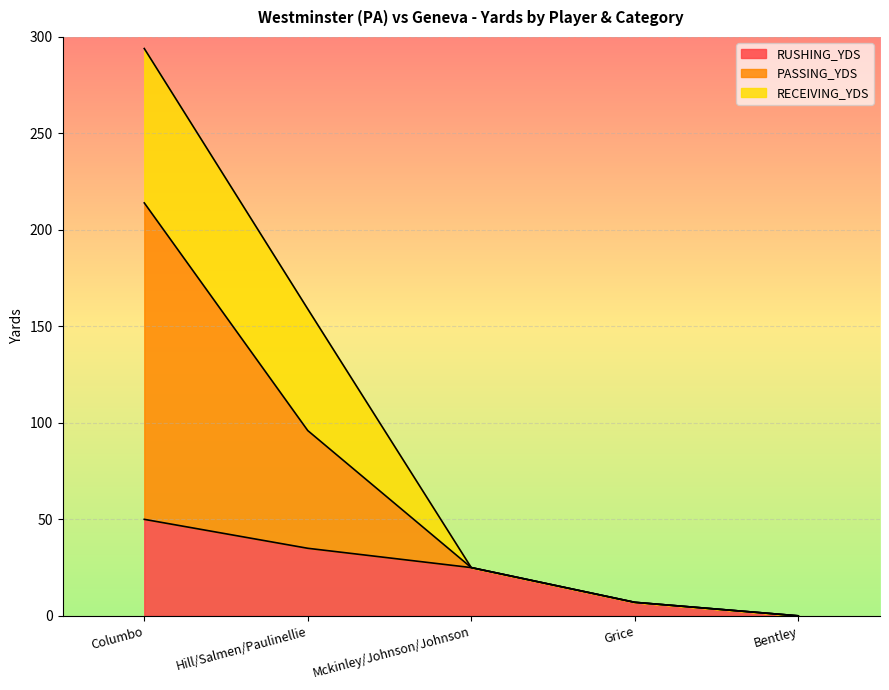

At which label does PASSING_YDS first exceed 25?

Columbo